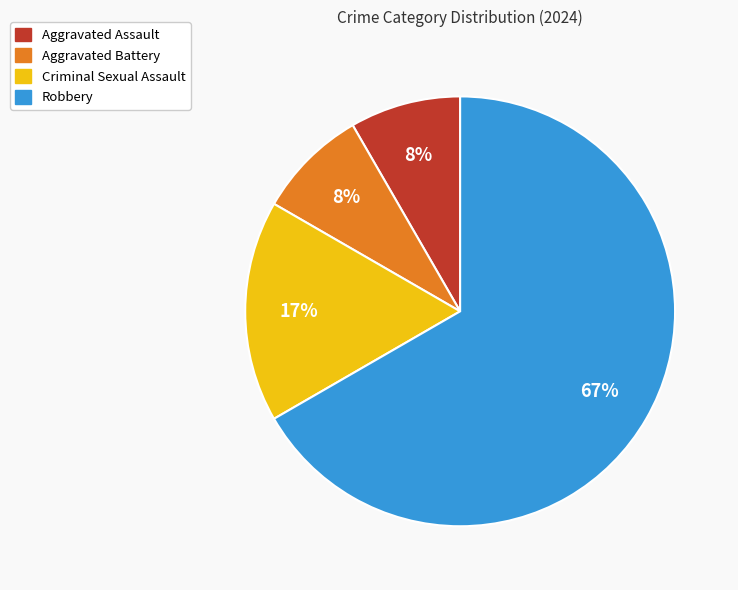

The Aggravated Assault slice represents 21% of the pie. True or false?

False